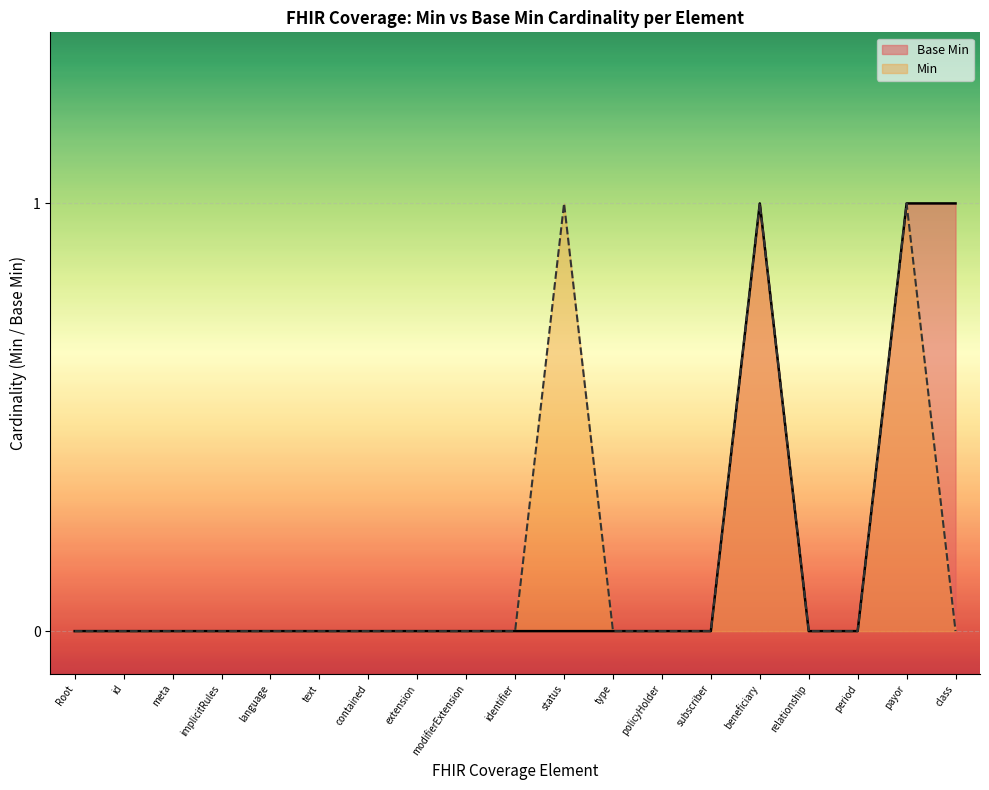

How many positive values are there?

3